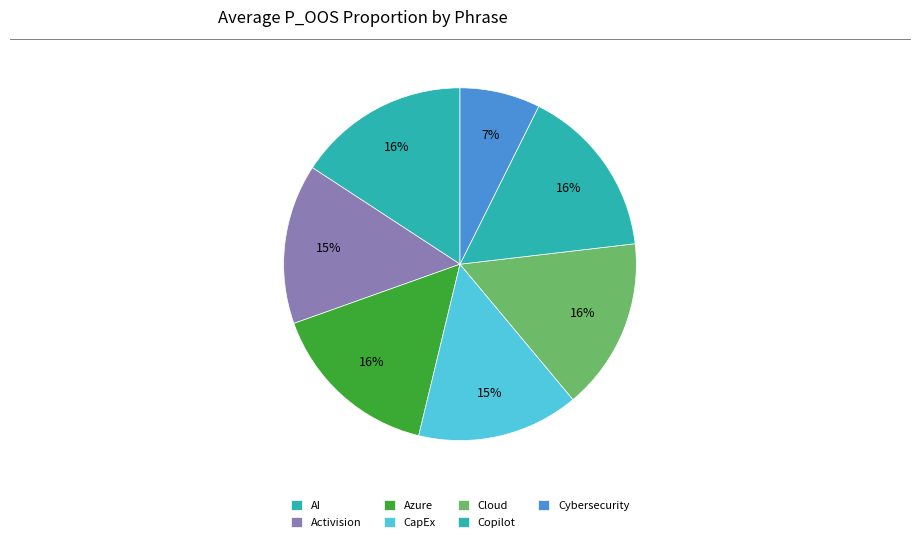

Count the number of slices in the pie.

7